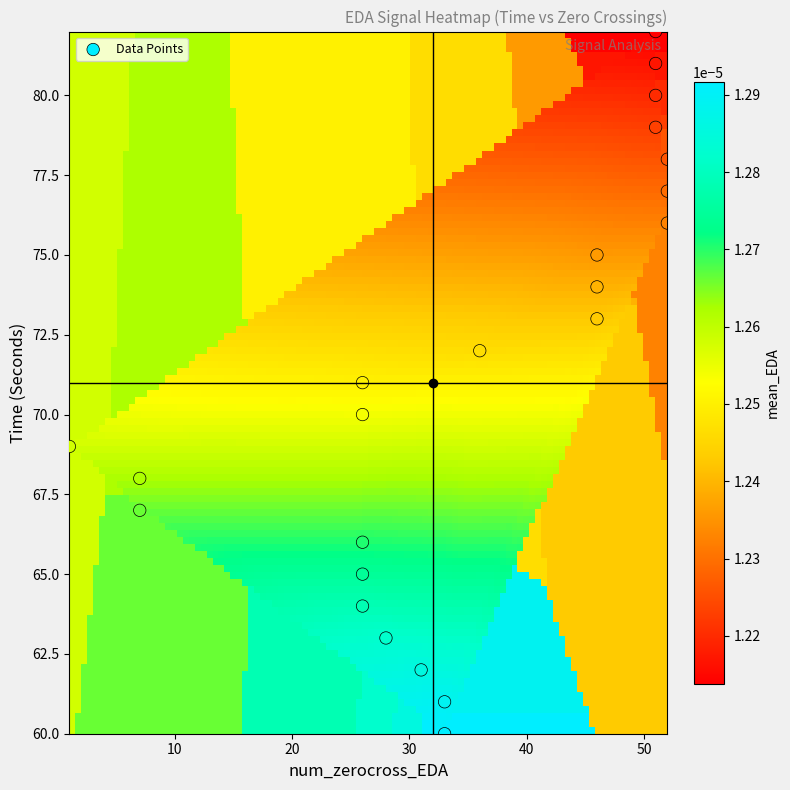

What is the range of Y values (max minus min)?

22